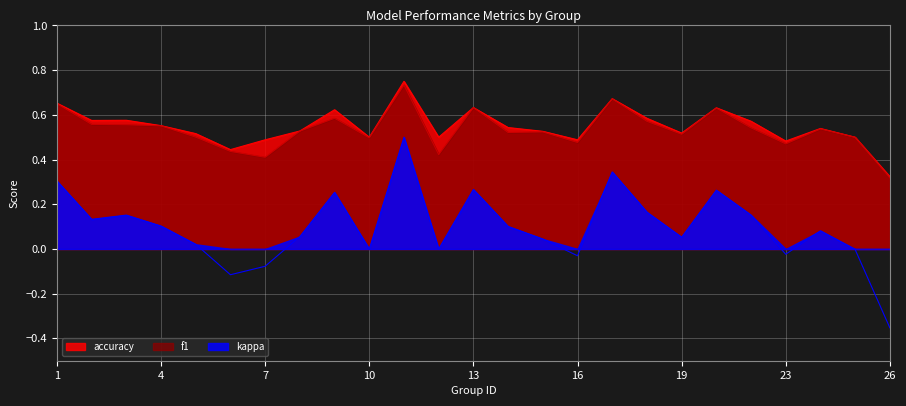

Where is accuracy nearest to the value 0?

26